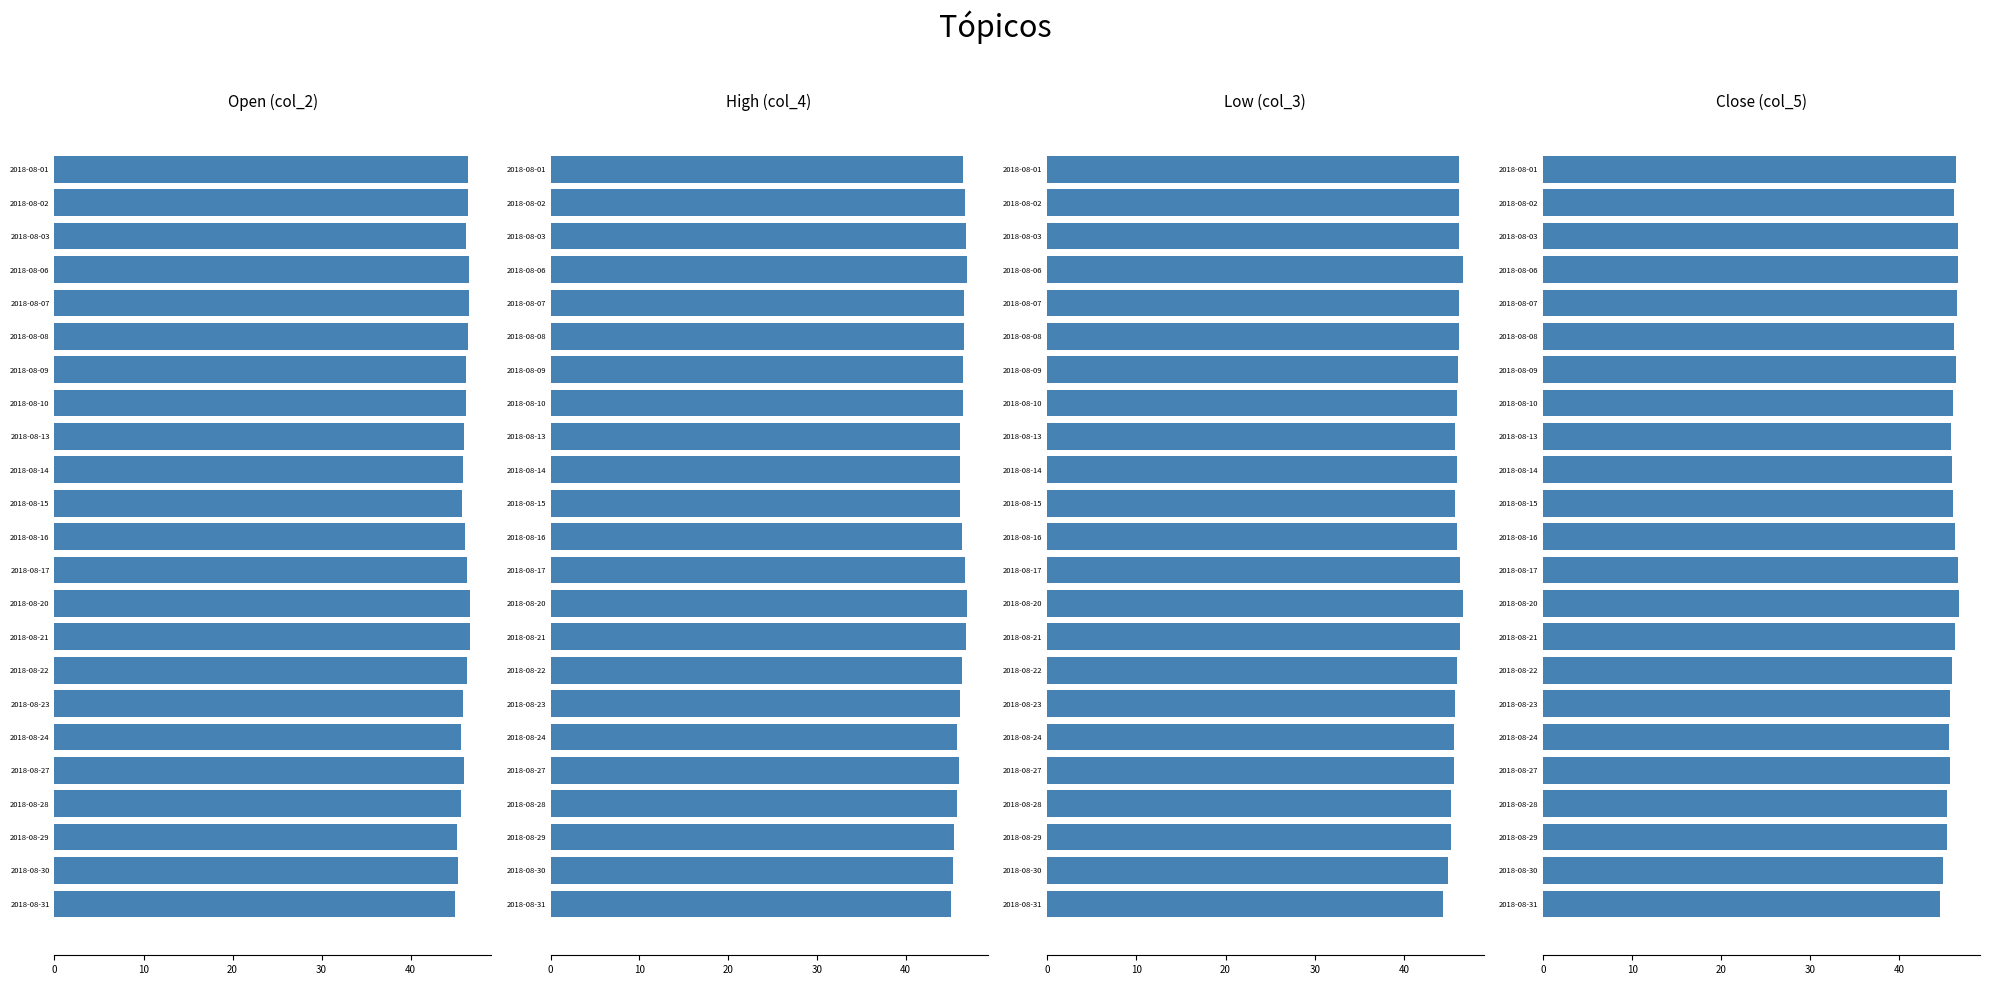

What is the value of the Open (col_2) bar at the 8th from the left?

46.2